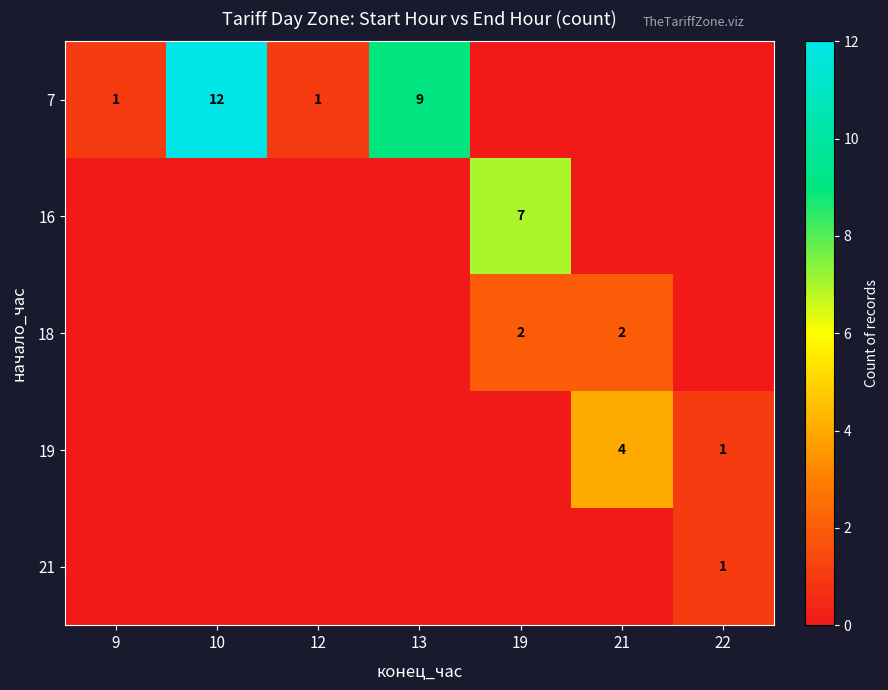

Is it true that 18 equals 2 at 19?

True